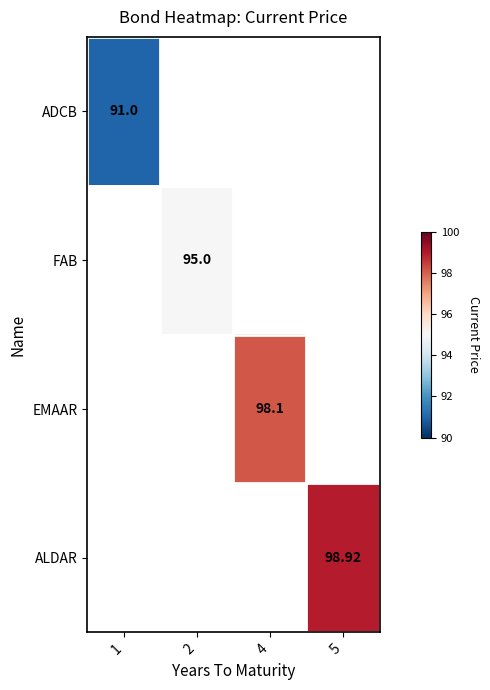

What is the minimum value shown in the chart?

91.0